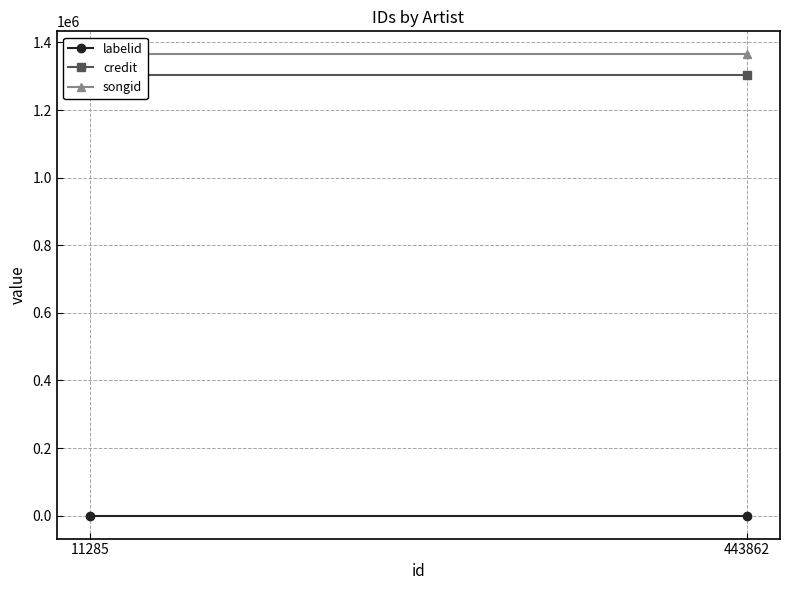

Reading left to right, extract all data points from this chart.

labelid: 377	377
credit: 1302829	1302829
songid: 1364637	1364637